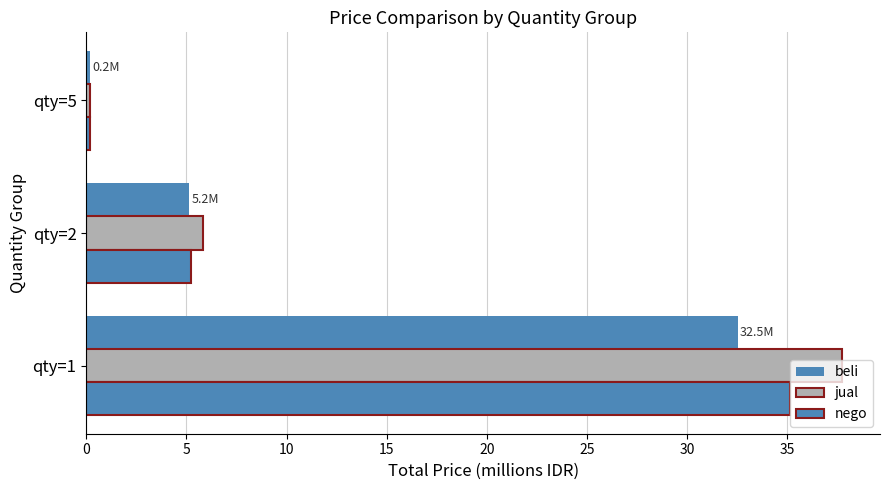

Which series has the largest range (max minus min)?

jual